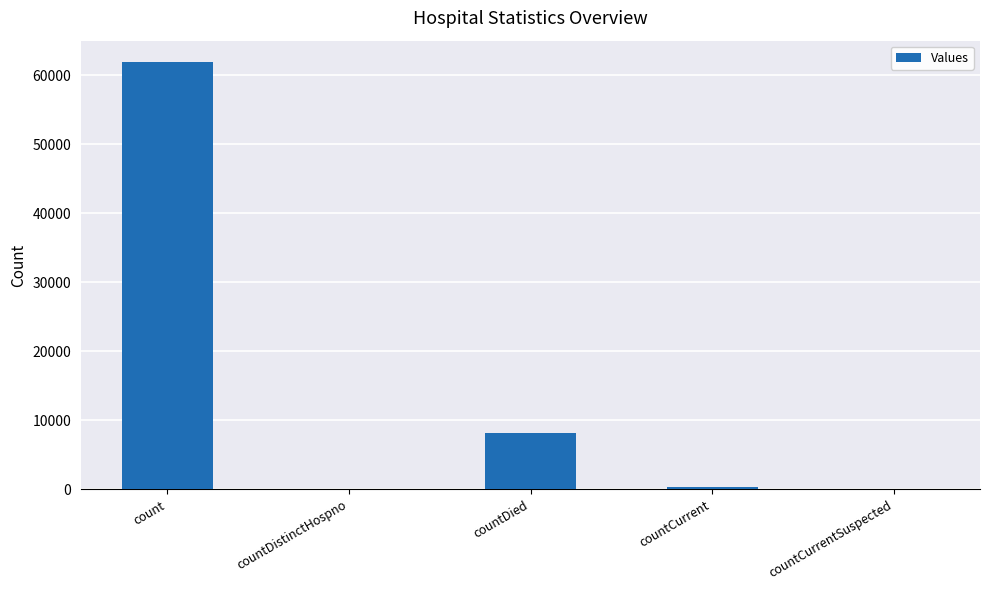

Reading left to right, extract all data points from this chart.

61923	0	8120	361	0